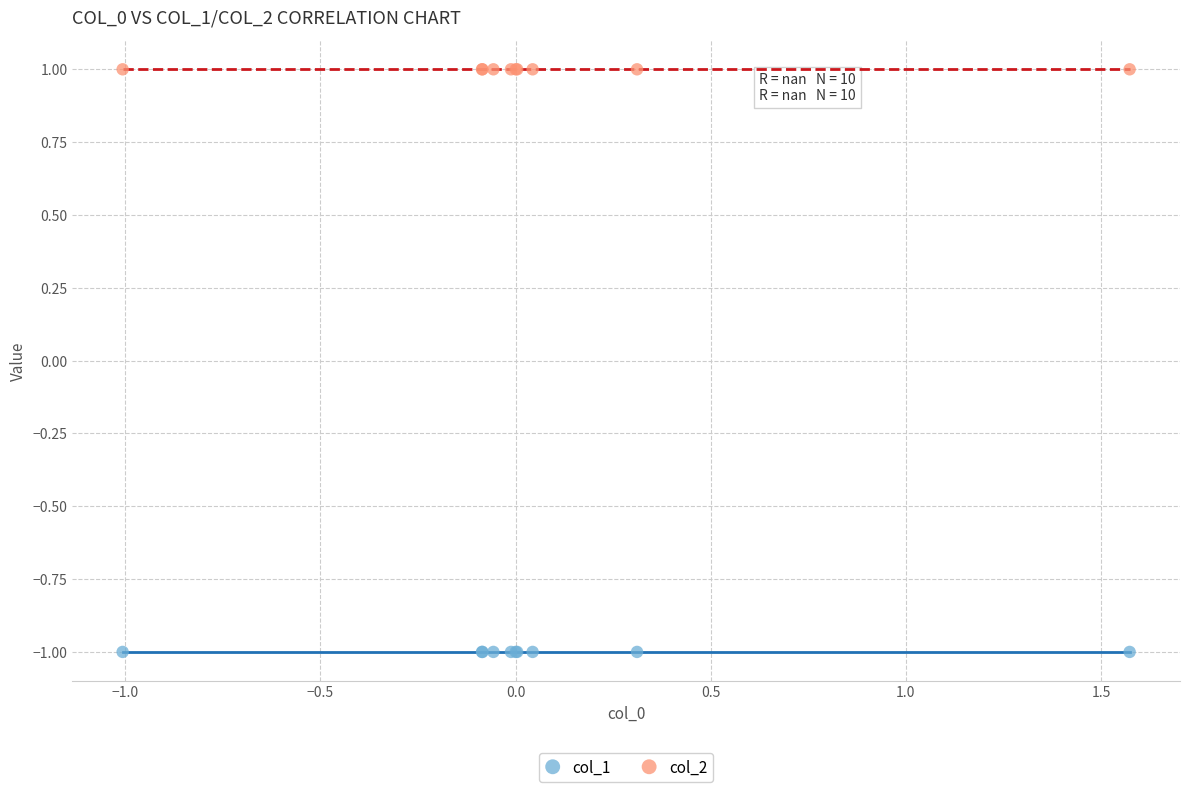

Which series reaches the minimum Y coordinate?

col_1